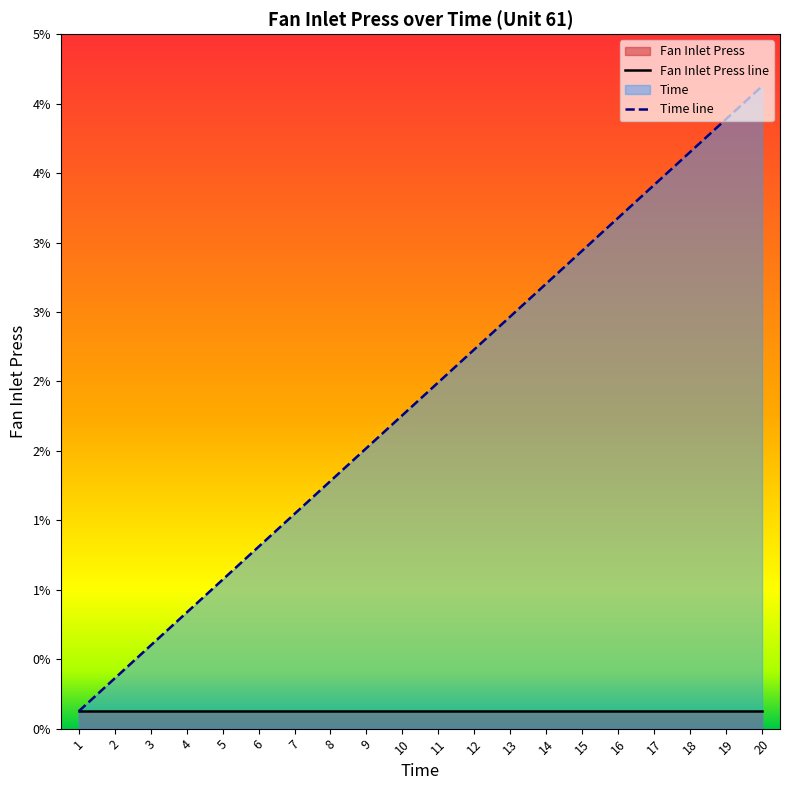

At which category does the chart reach its peak across all series?

20